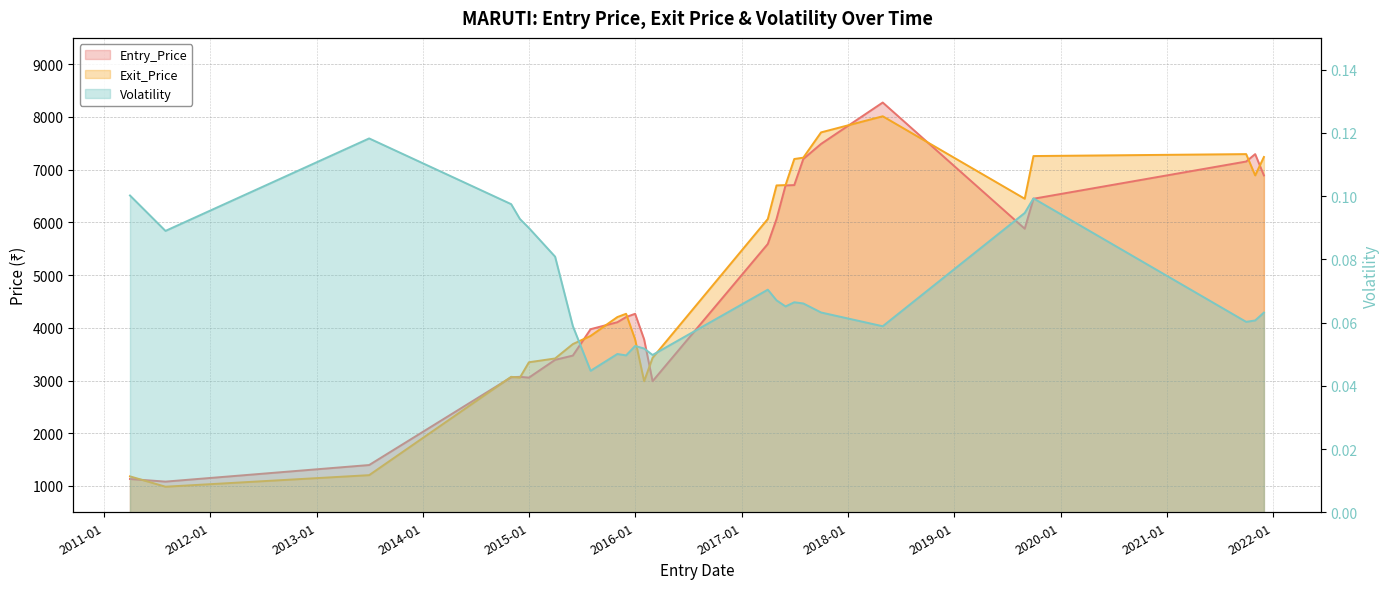

In Volatility, how many points are higher than both neighbors (excluding endpoints)?

6